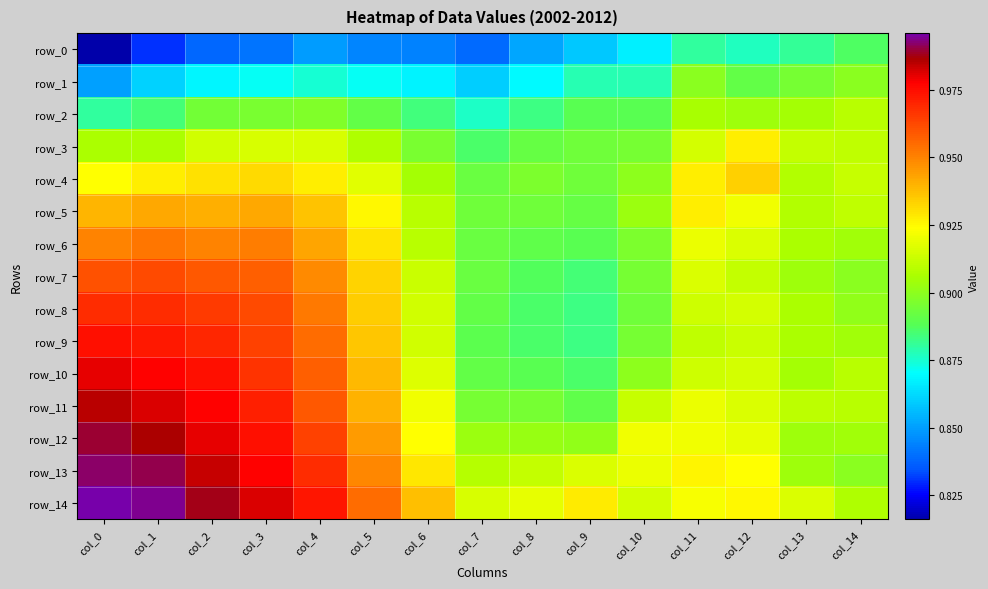

At how many categories does at least one series exceed 0?

15